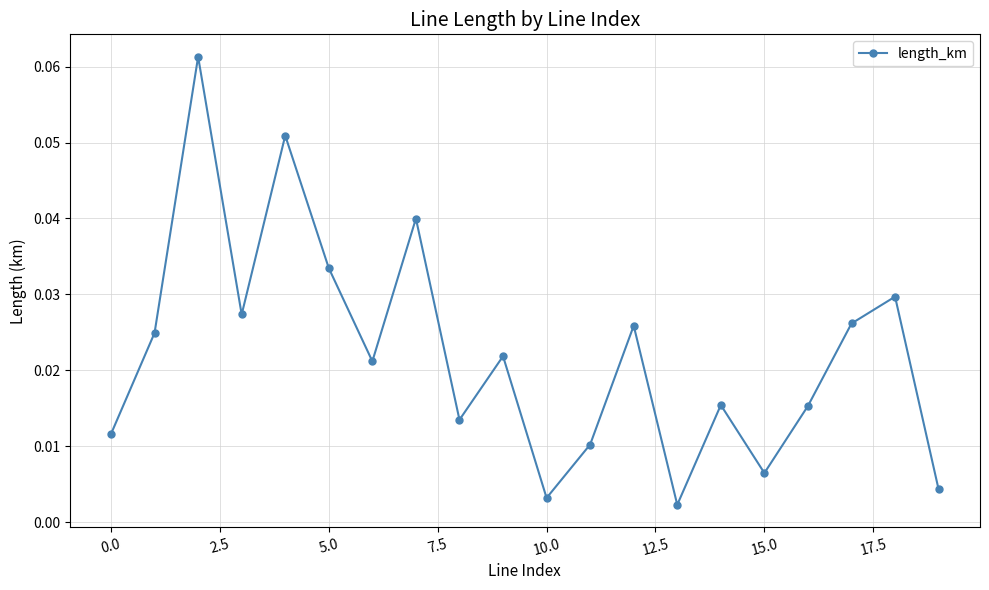

How many points are higher than both their immediate neighbors (excluding endpoints)?

7